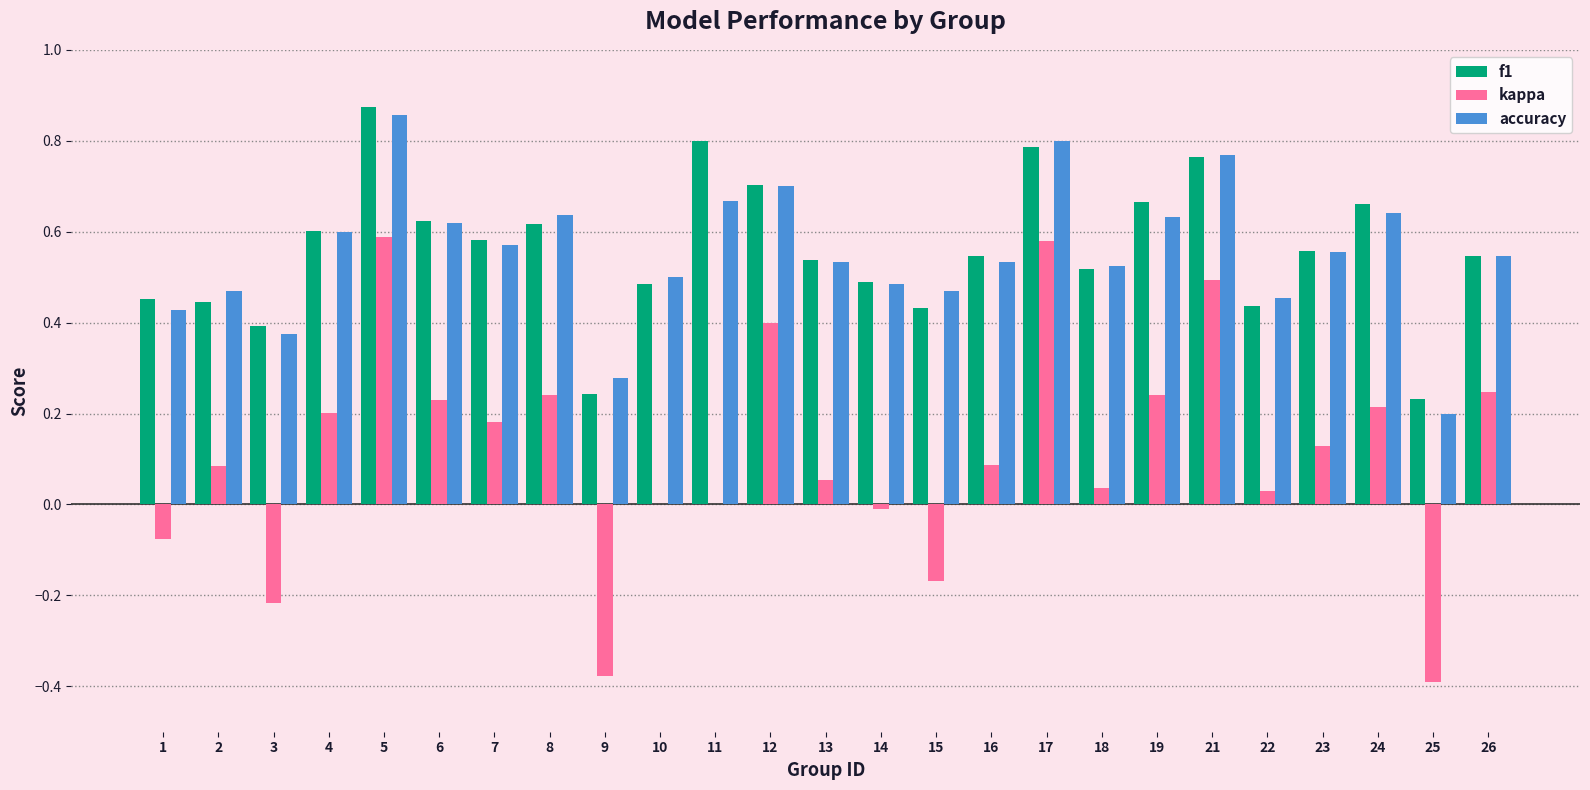

At which label does accuracy reach its peak?

5